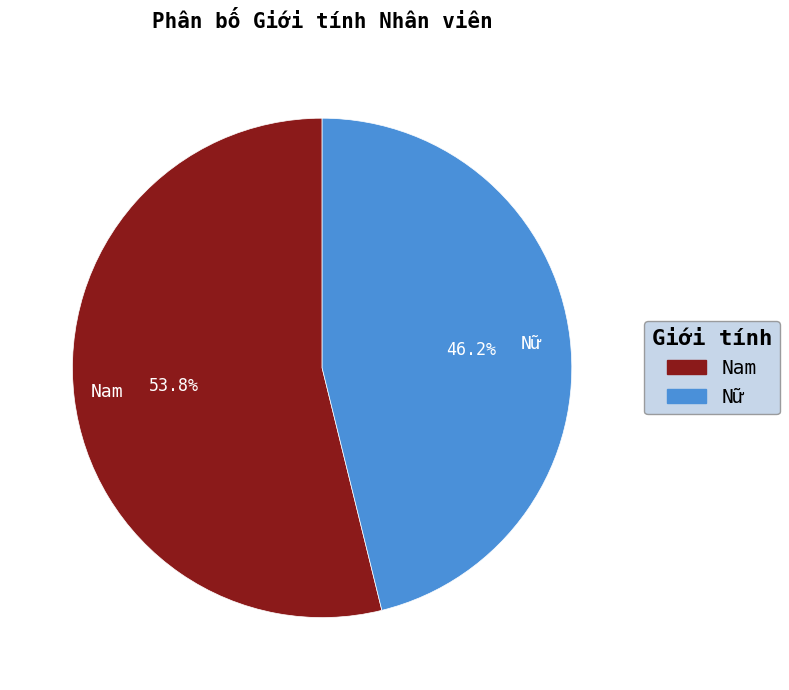

Is it true that Nữ is 32% of the pie?

False